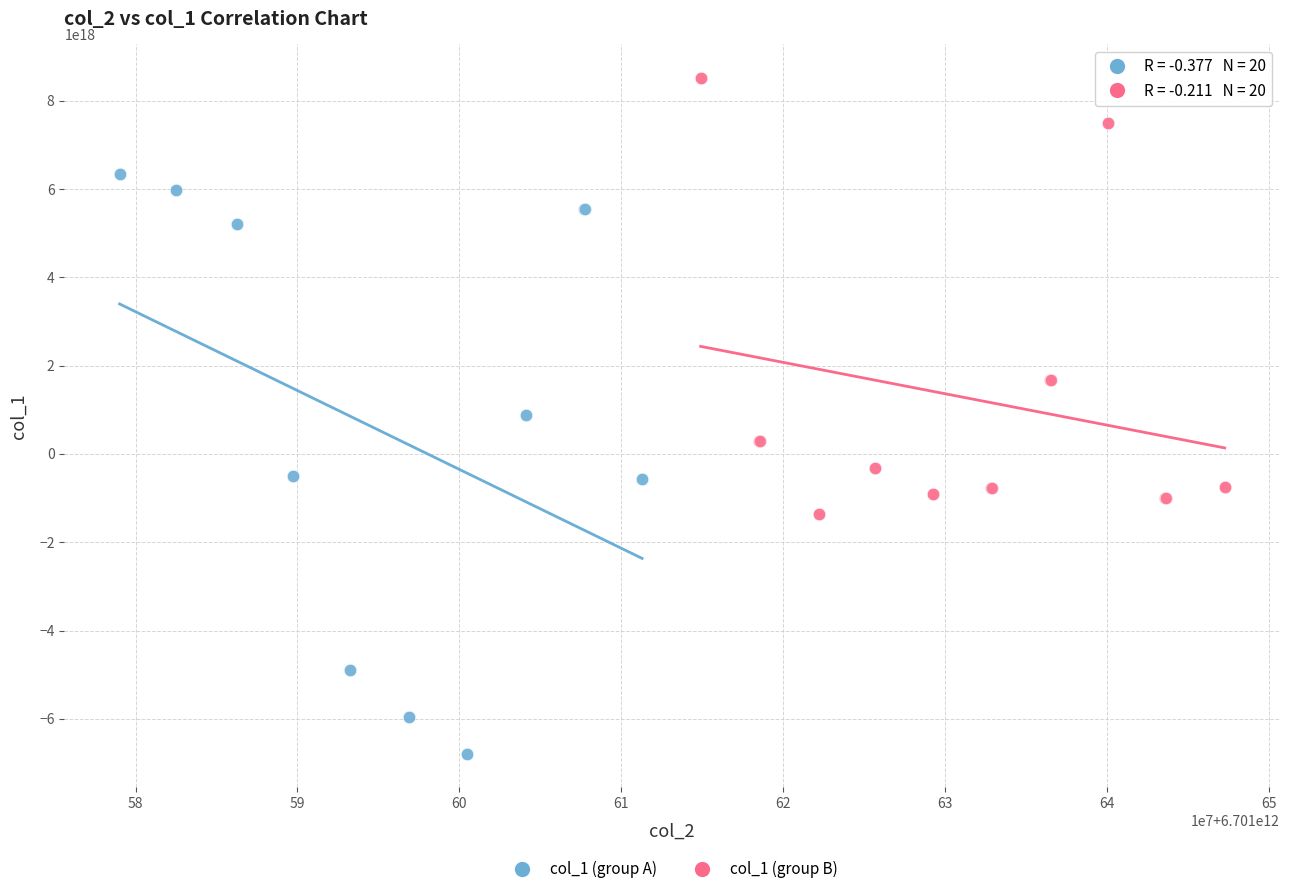

Which series contains the highest Y value?

col_1 (group B)